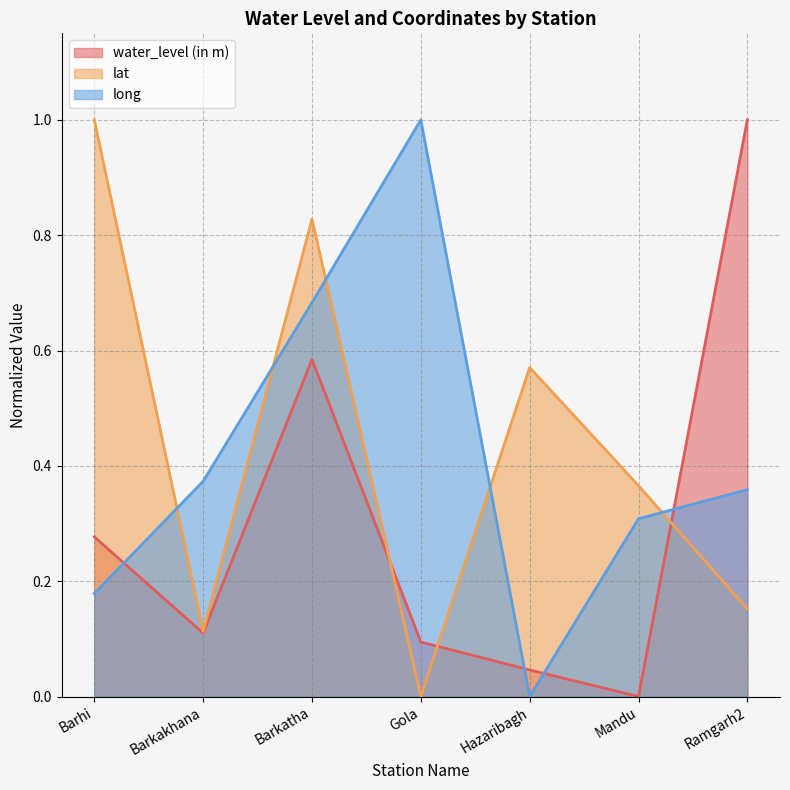

Count the number of categories in the chart.

7